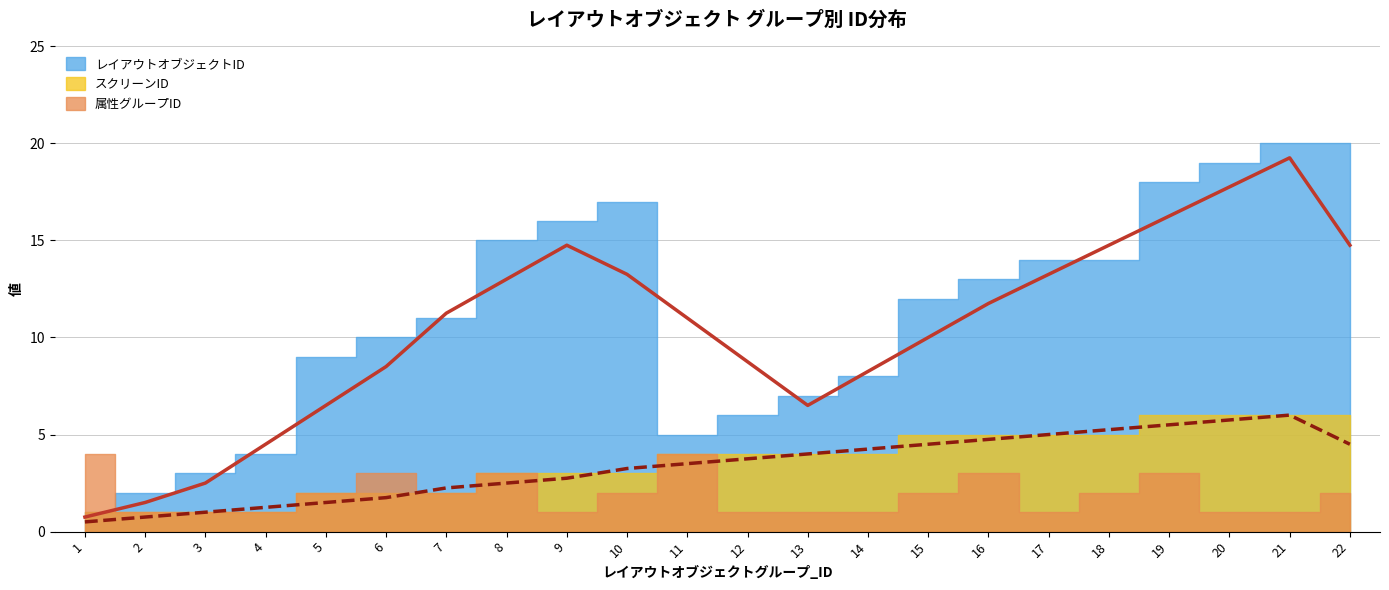

Reading left to right, what are all the values shown in this chart?

レイアウトオブジェクトID: 1	2	3	4	9	10	11	15	16	17	5	6	7	8	12	13	14	14	18	19	20	20
スクリーンID: 1	1	1	1	2	2	2	3	3	3	4	4	4	4	5	5	5	5	6	6	6	6
属性グループID: 4	1	1	1	2	3	2	3	1	2	4	1	1	1	2	3	1	2	3	1	1	2